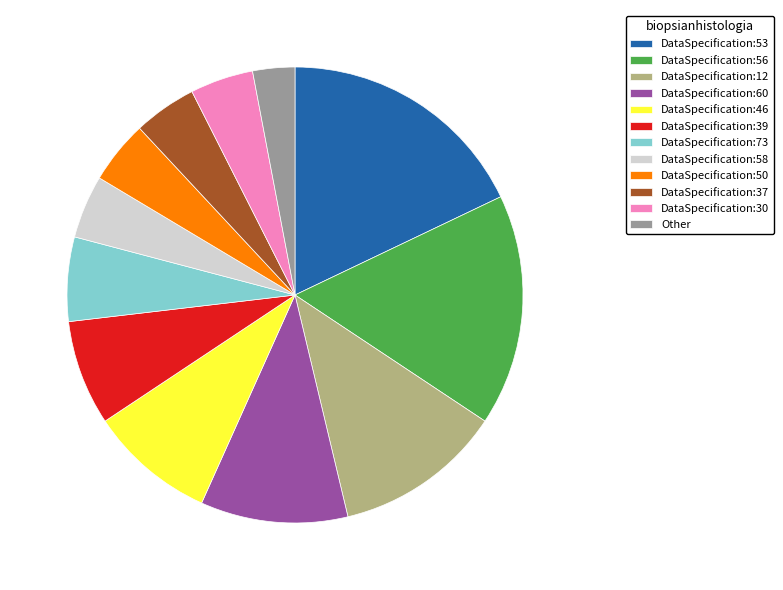

Does any single category account for the majority?

No